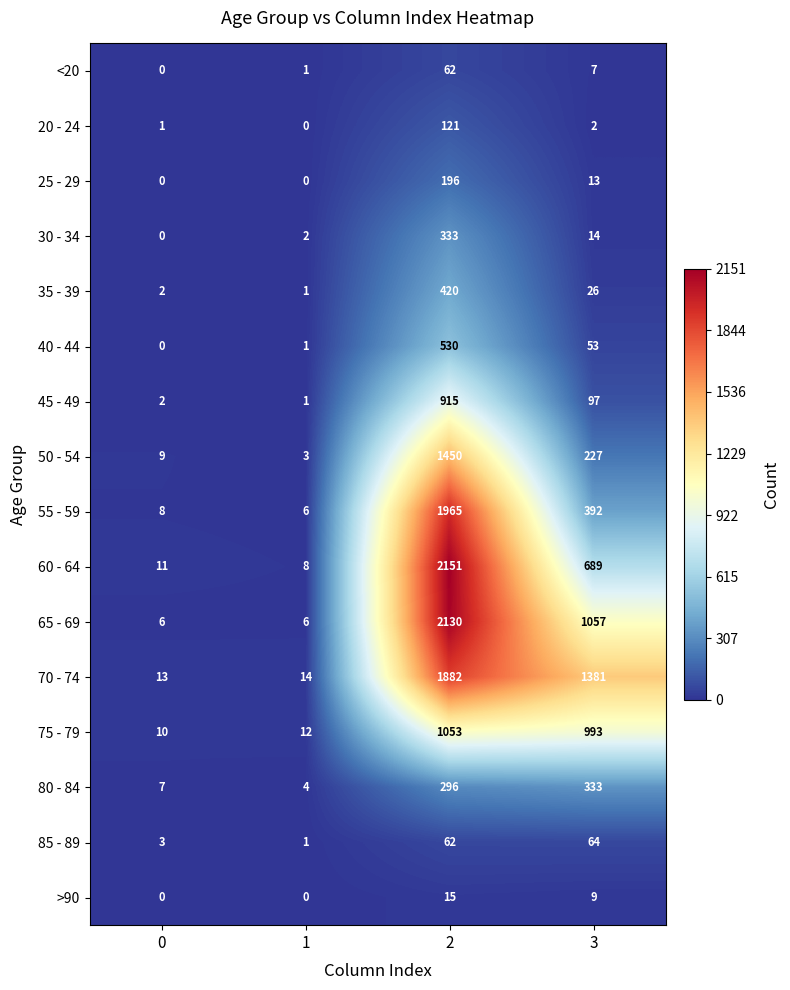

Rank the series at 3 from lowest to highest value.

20 - 24, <20, >90, 25 - 29, 30 - 34, 35 - 39, 40 - 44, 85 - 89, 45 - 49, 50 - 54, 80 - 84, 55 - 59, 60 - 64, 75 - 79, 65 - 69, 70 - 74